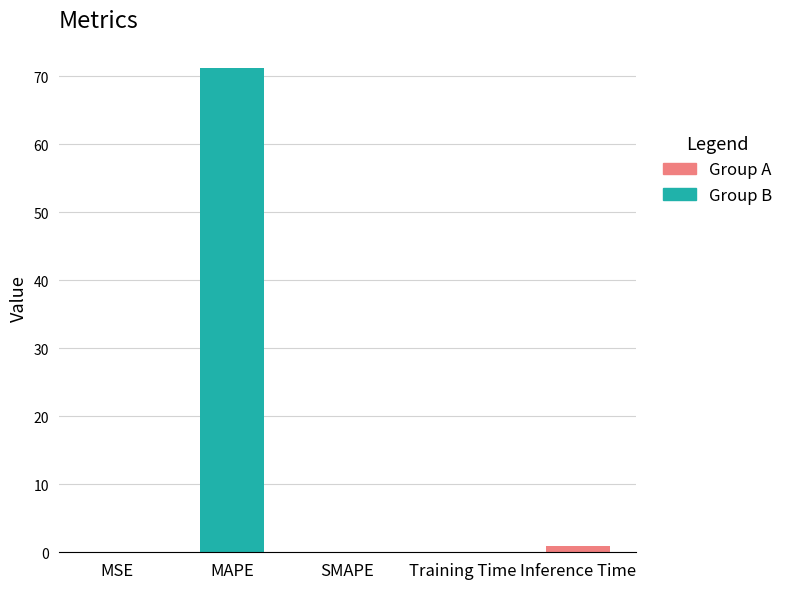

Is it true that the value at SMAPE is 0.0?

True